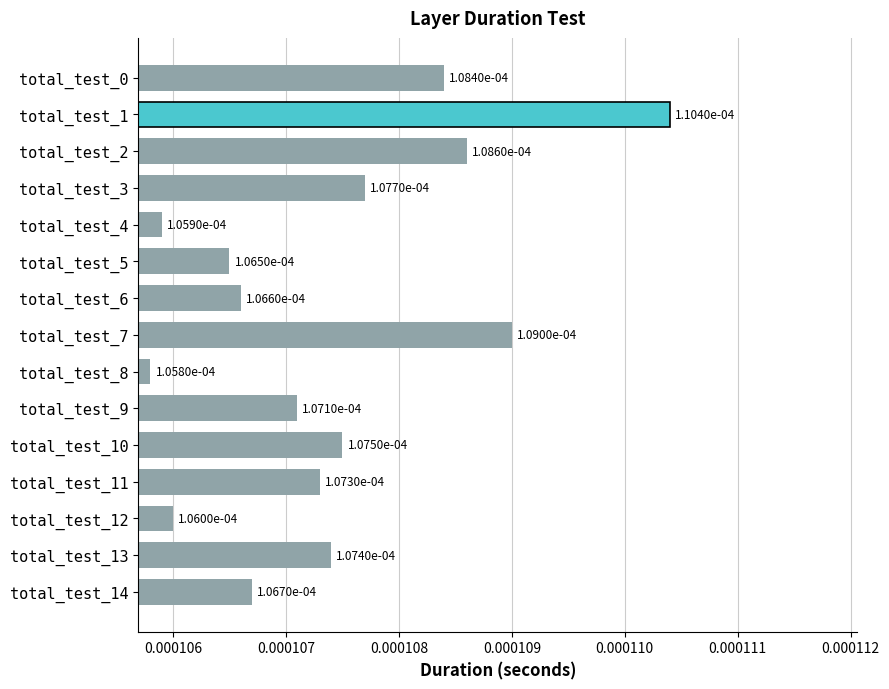

Count the values in the range 0 to 1.

15